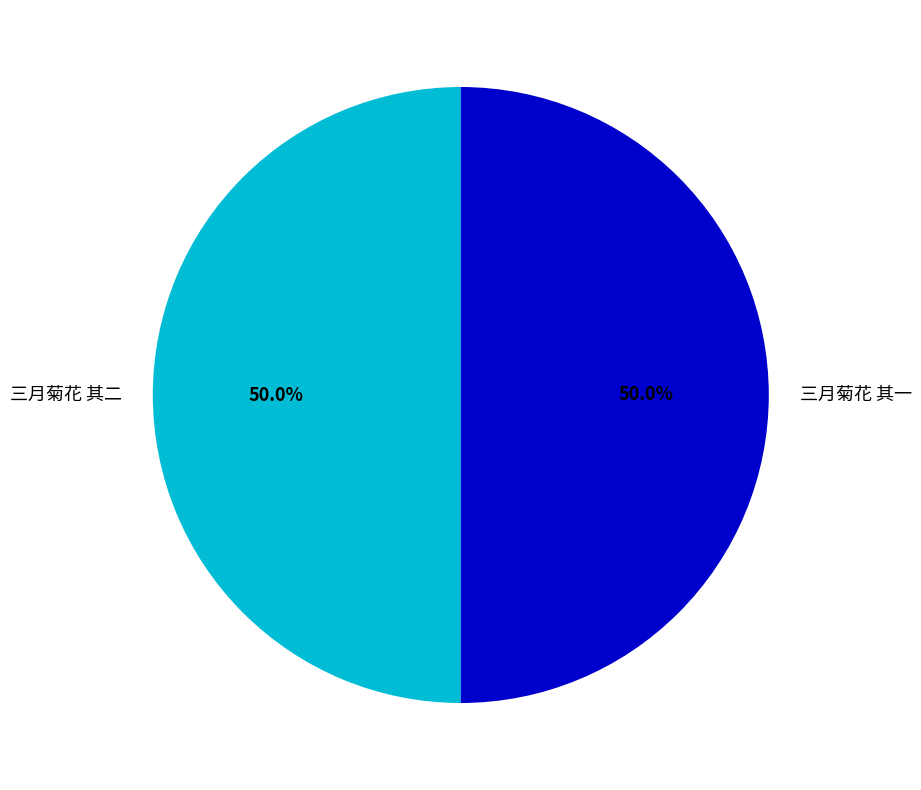

How many segments does this pie chart have?

2